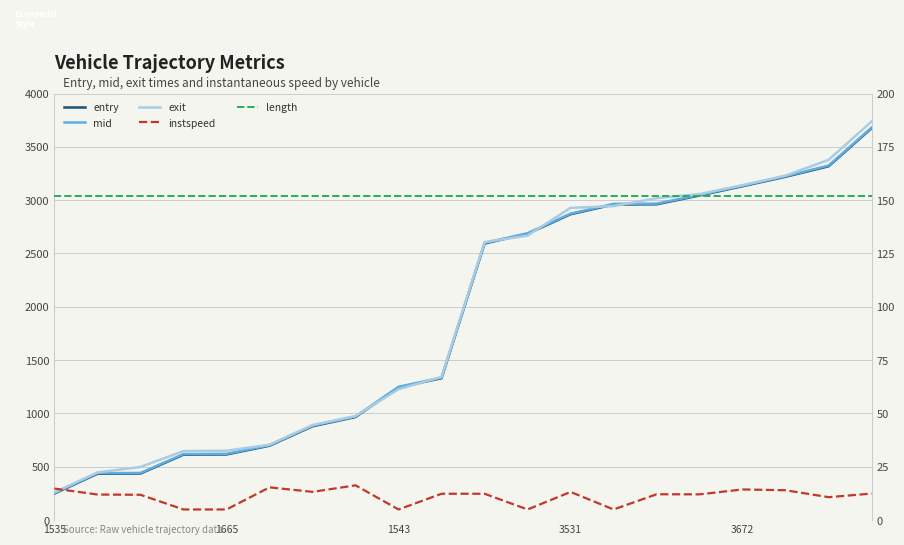

Reading left to right, what are all the values shown in this chart?

entry: 249.8	434.7	436.9	614.0	615.7	697.8	879.9	966.9	1244.5	1330.8	2594.0	2684.9	2868.0	2959.4	2961.3	3043.9	3130.9	3219.4	3317.8	3675.1
mid: 254.4	440.2	442.4	619.5	621.4	702.2	885.2	971.1	1250.2	1336.2	2599.3	2690.4	2873.5	2965.4	2967.3	3049.2	3135.5	3224.4	3324.4	3680.5
exit: 259.9	447.7	498.6	648.1	650.9	707.4	891.2	976.1	1227.8	1342.8	2606.7	2667.8	2928.5	2944.0	3018.6	3056.8	3140.9	3230.3	3378.3	3738.1
instspeed: 14.8	12.0	11.9	5.0	5.0	15.4	13.3	16.3	5.0	12.4	12.4	5.0	13.2	5.0	12.1	12.1	14.4	14.0	10.8	12.4
length: 151.7	151.7	151.7	151.7	151.7	151.7	151.7	151.7	151.7	151.7	151.7	151.7	151.7	151.7	151.7	151.7	151.7	151.7	151.7	151.7